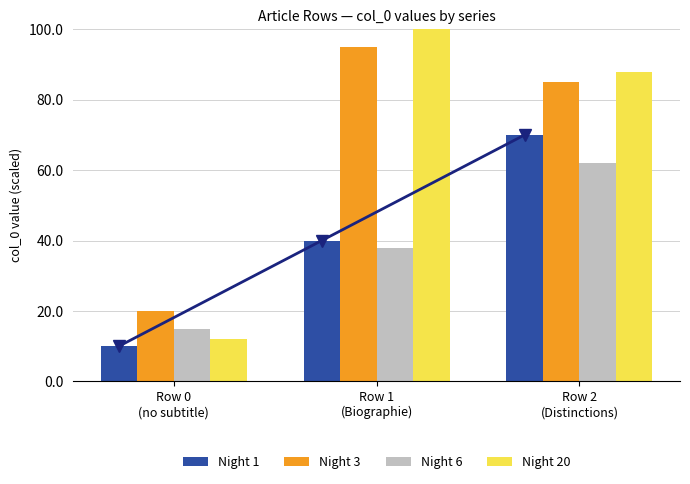

What is the difference between the highest and lowest values at Row 2
(Distinctions)?

26